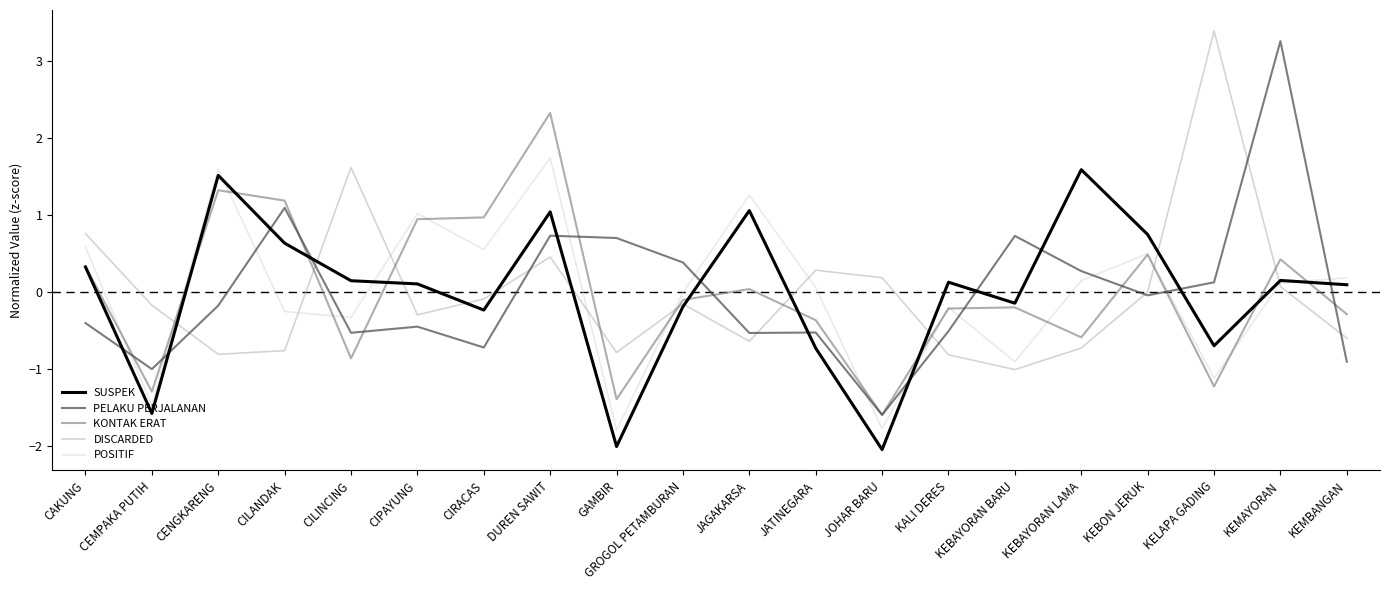

What are all the series names shown in the legend?

SUSPEK, PELAKU PERJALANAN, KONTAK ERAT, DISCARDED, POSITIF